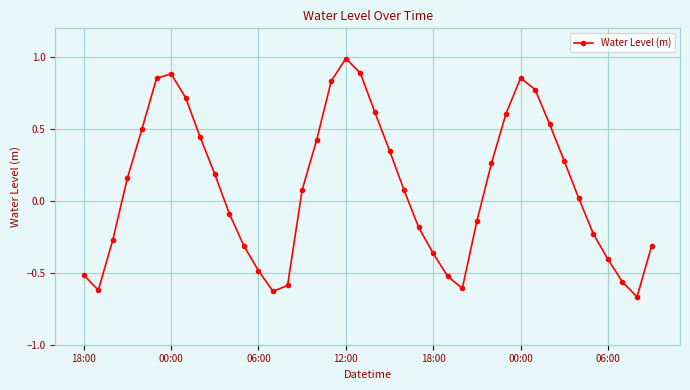

How many interior local valleys (lower than both neighbors) does the data have?

4